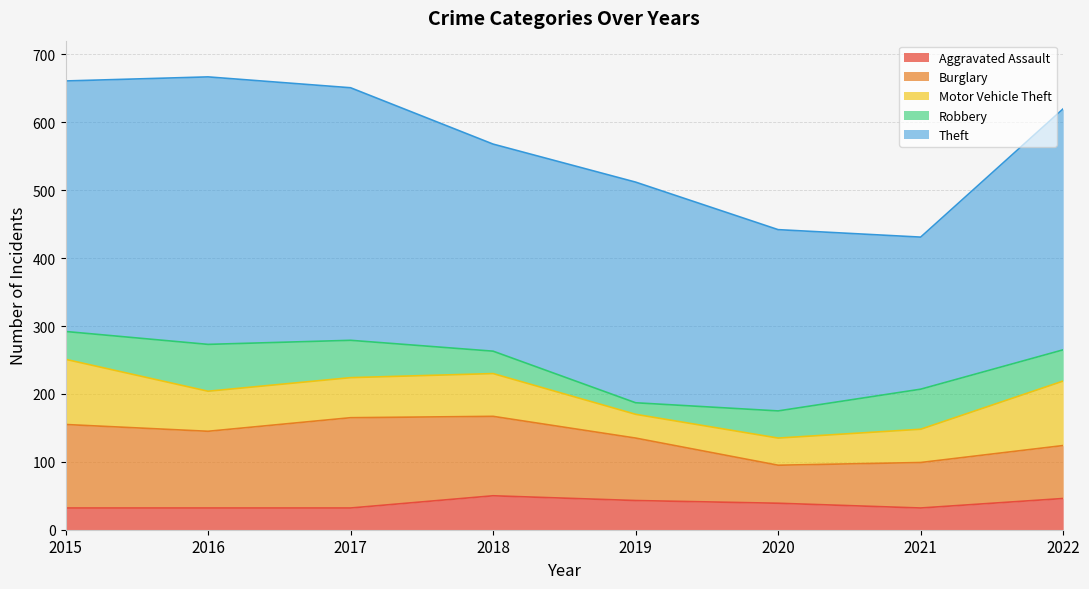

What is the greatest value displayed?

394